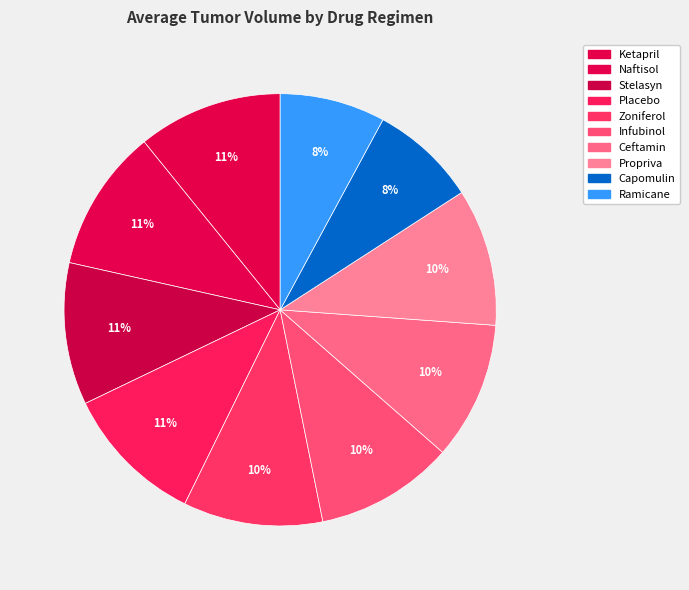

How many slices are in this pie chart?

10